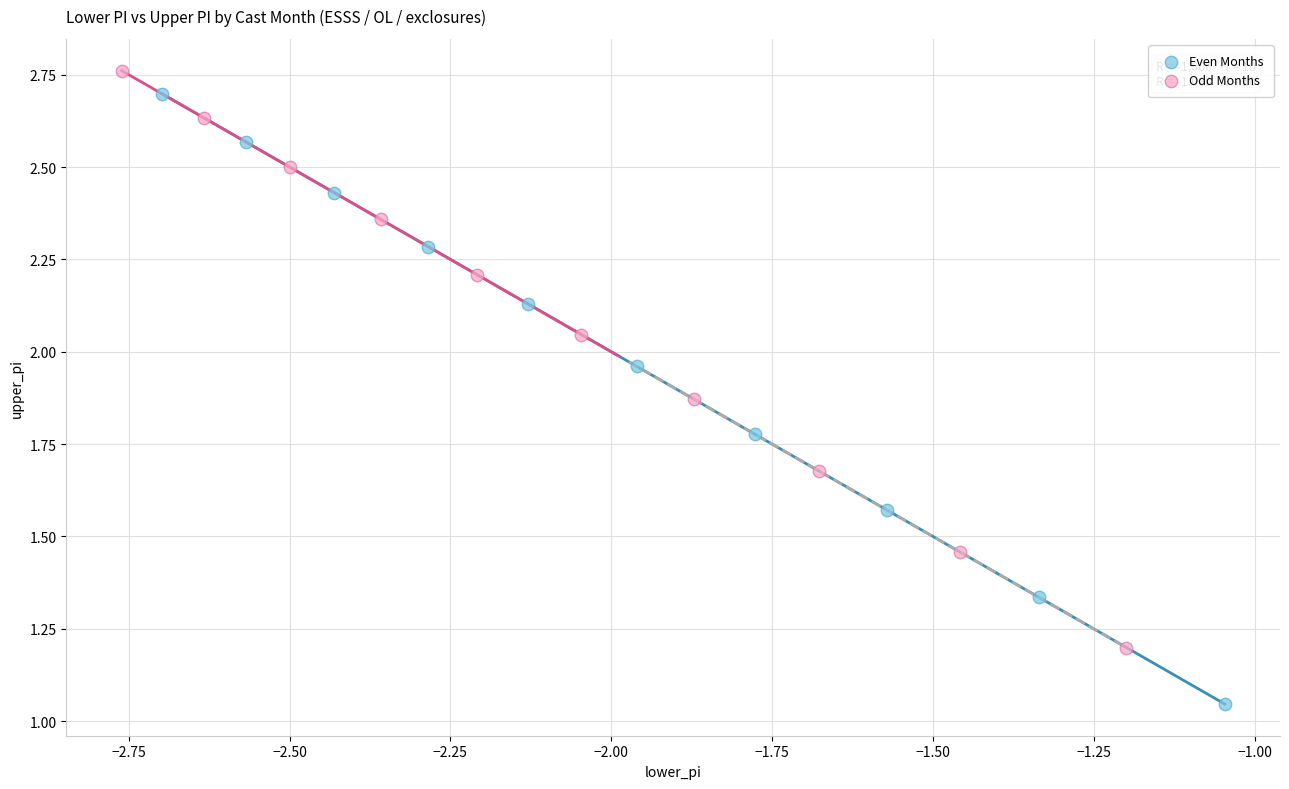

Which series has the largest Y range (max minus min)?

Even Months